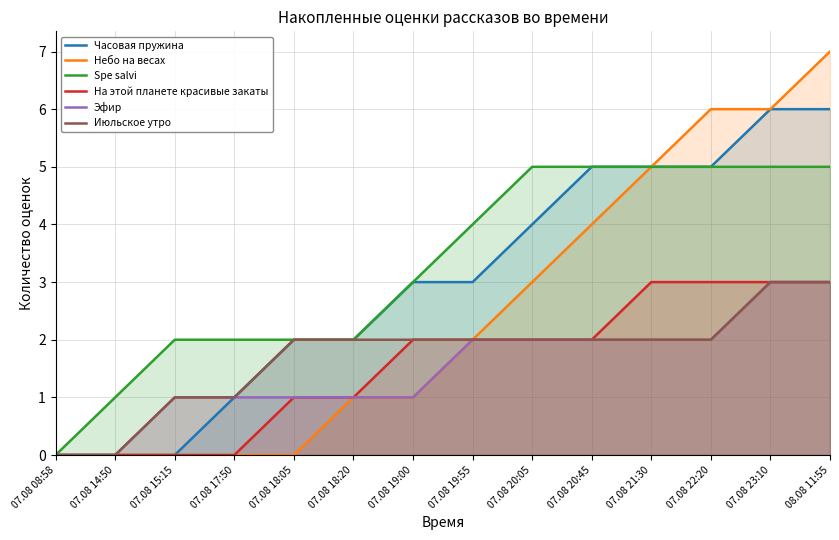

What value does the Spe salvi series have at 07.08 20:05?

5